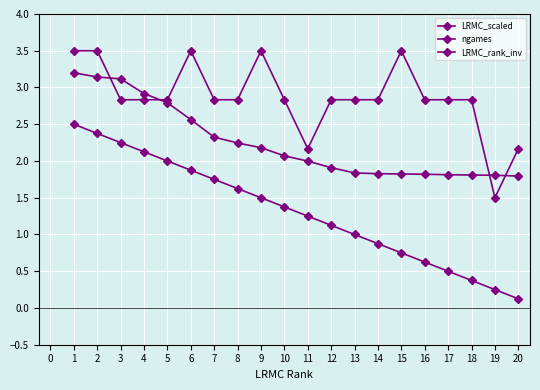

Does the chart display data point markers on the line(s)?

Yes